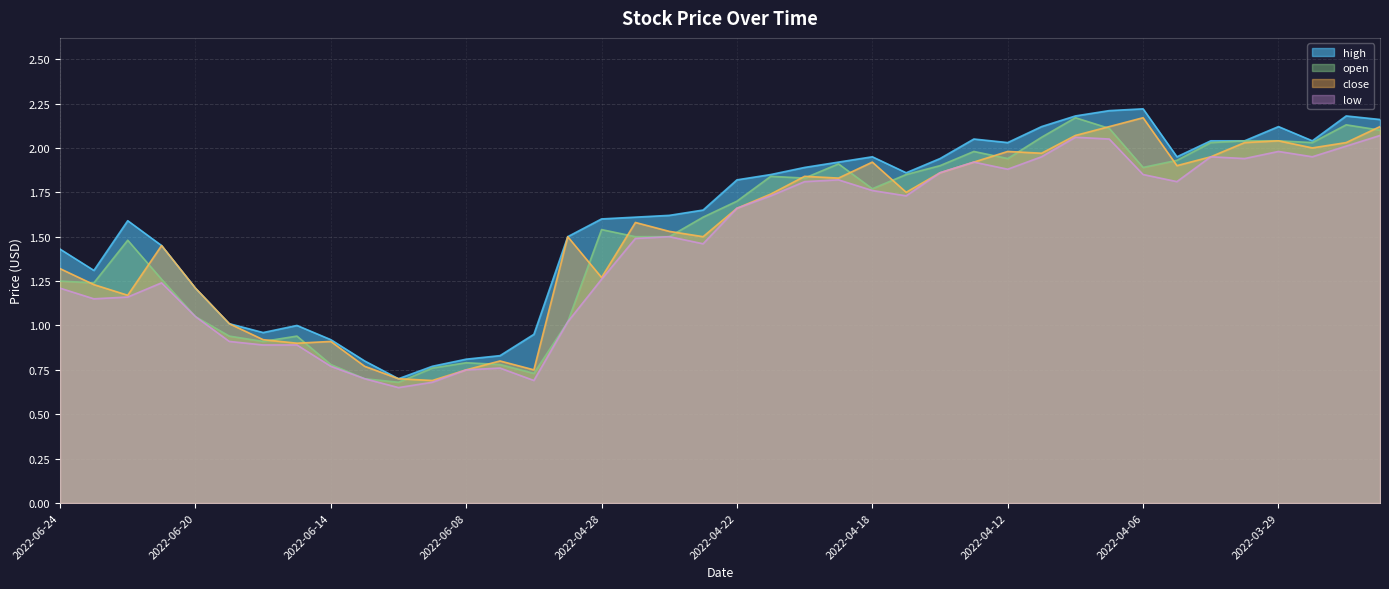

At which label does low first exceed 1?

2022-06-24